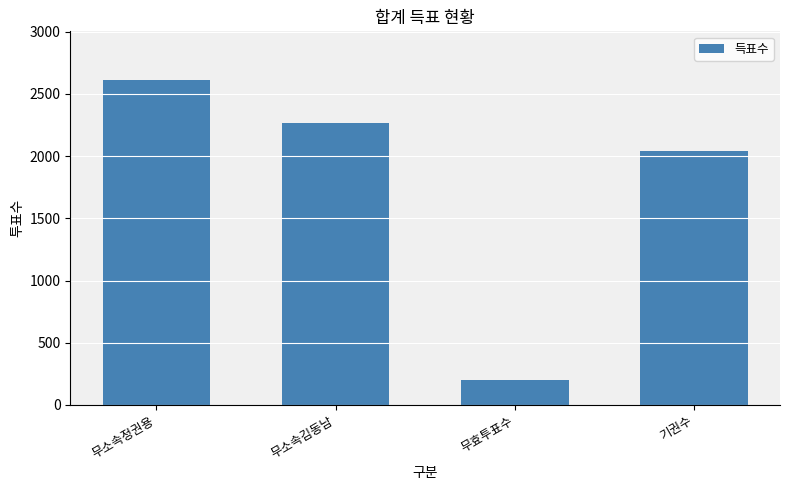

Rank the categories by value from highest to lowest.

무소속정권용, 무소속김동남, 기권수, 무효투표수